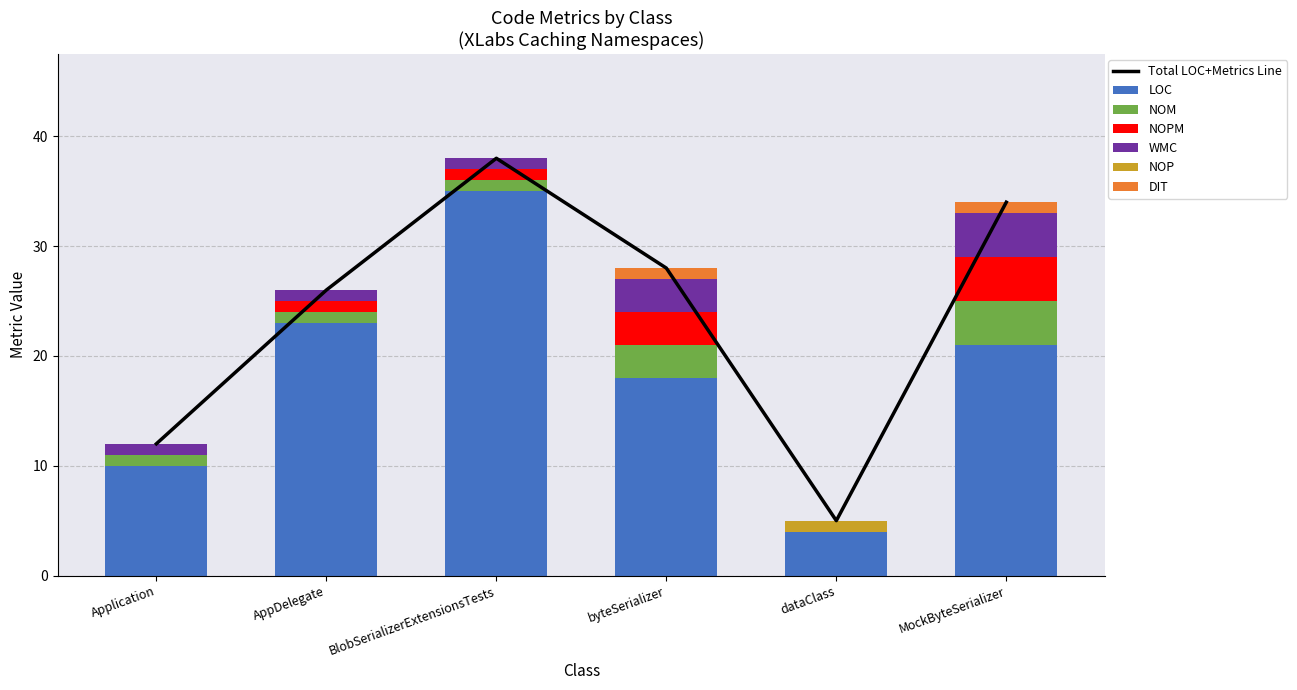

The value of LOC at AppDelegate is 8. True or false?

False